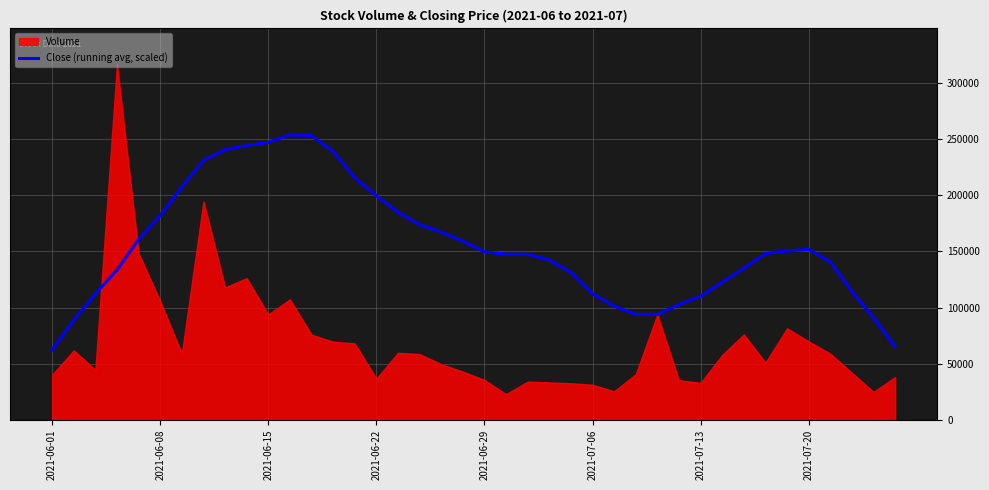

Is it true that the value at 33 is 38315.1?

False